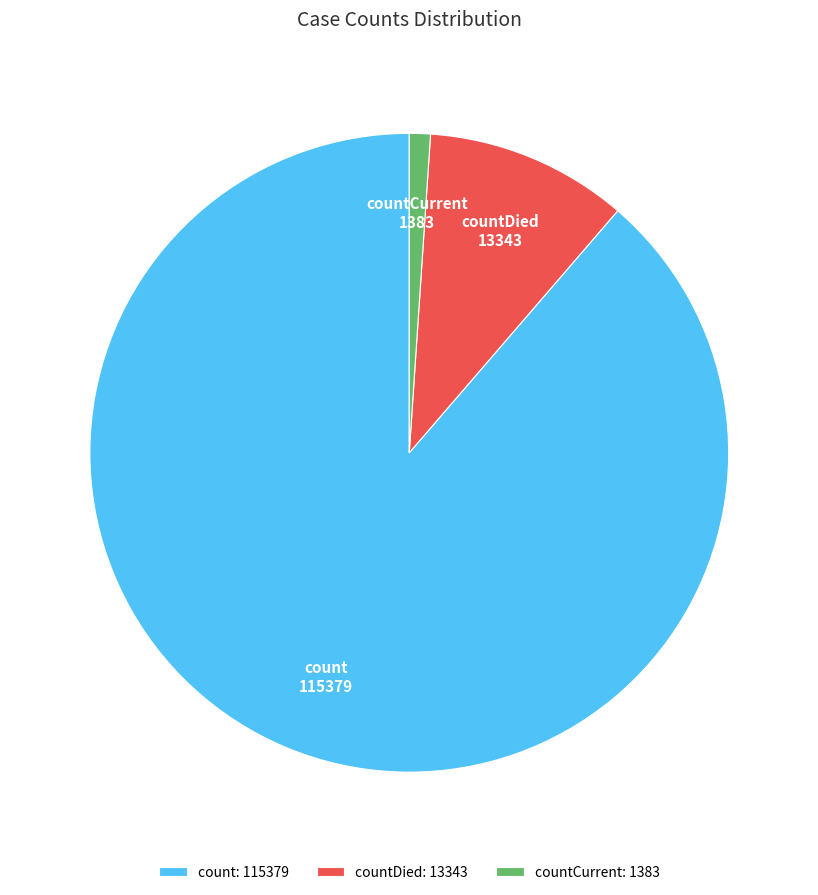

True or false: count accounts for 89% of the total.

True